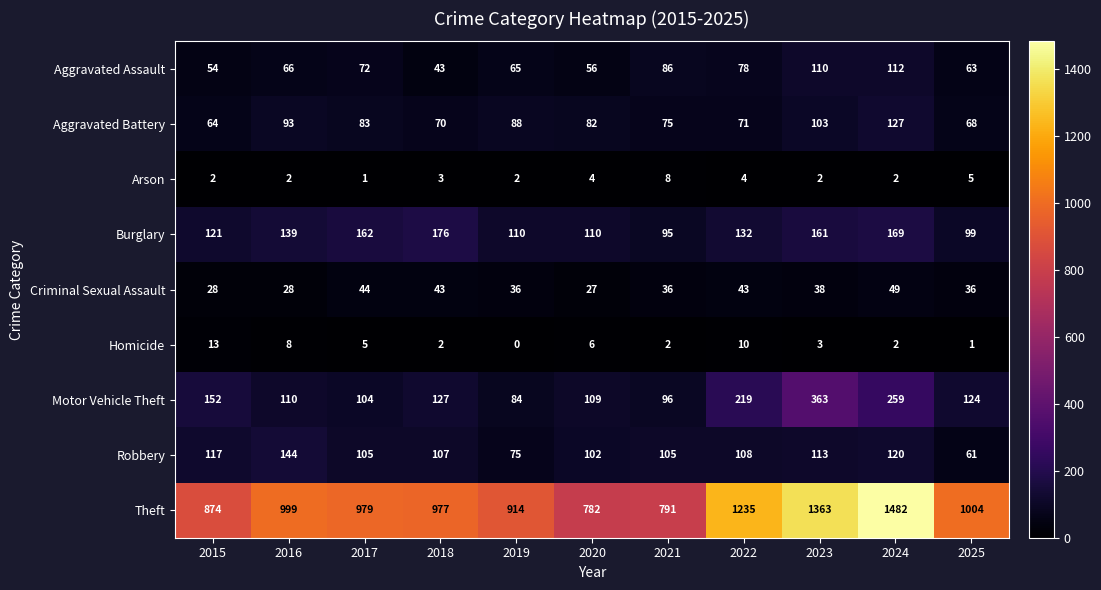

How many data points does each series have?

11